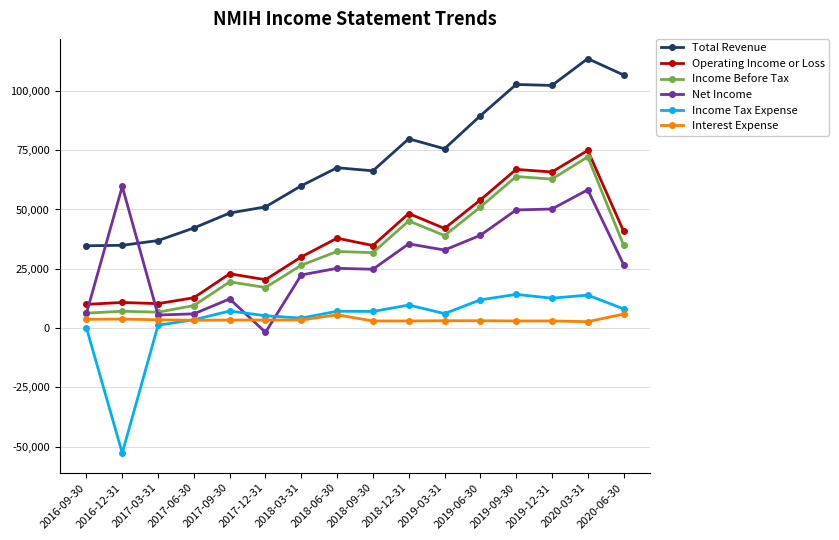

Count the number of data series in this chart.

6